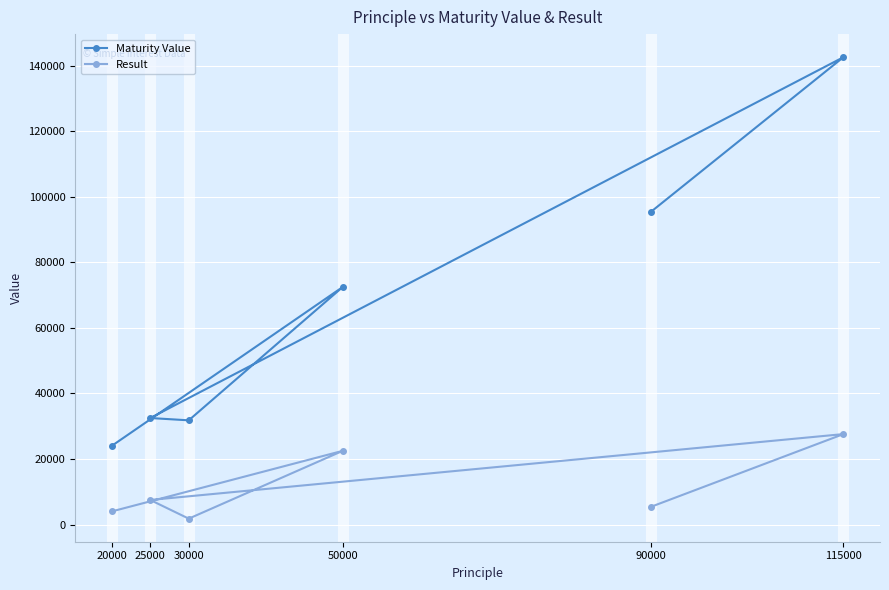

True or false: Result and Maturity Value cross at least once.

False